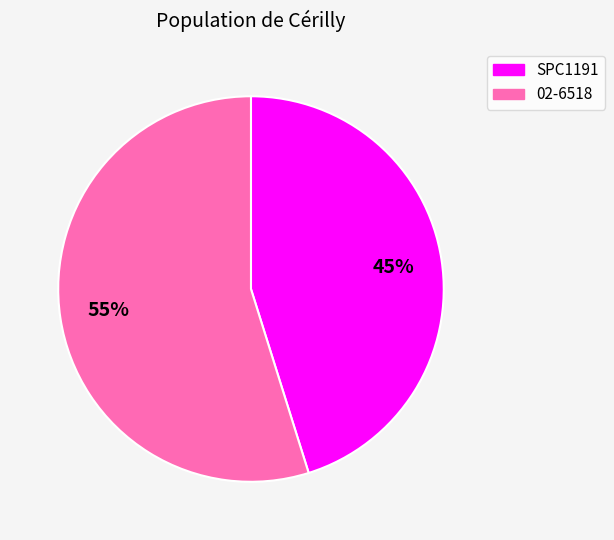

To the nearest percent, what is the difference between the SPC1191 and 02-6518 slice percentages?

10%